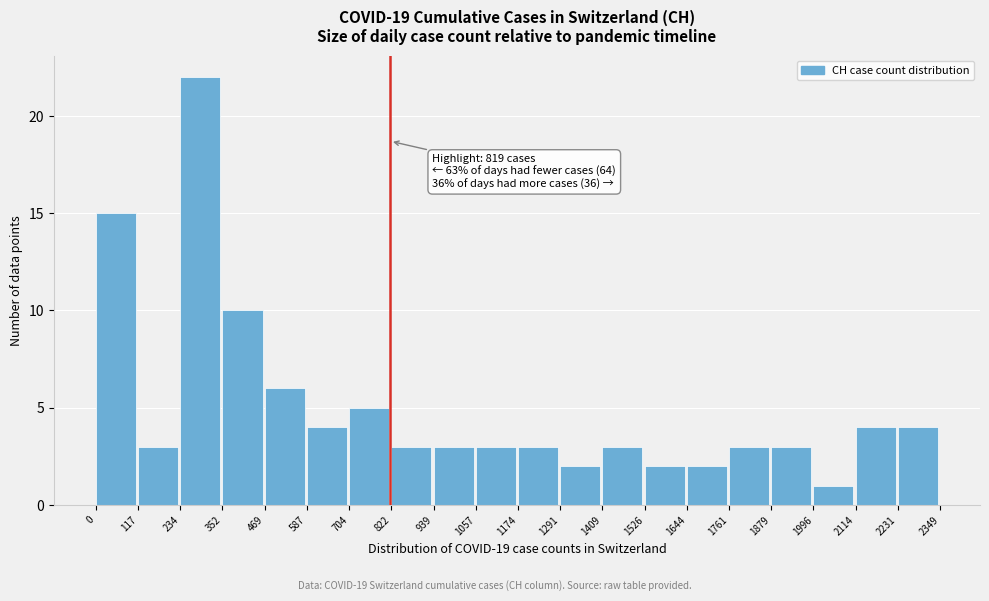

Over which range of the x-axis is the bar tallest?

234 to 352